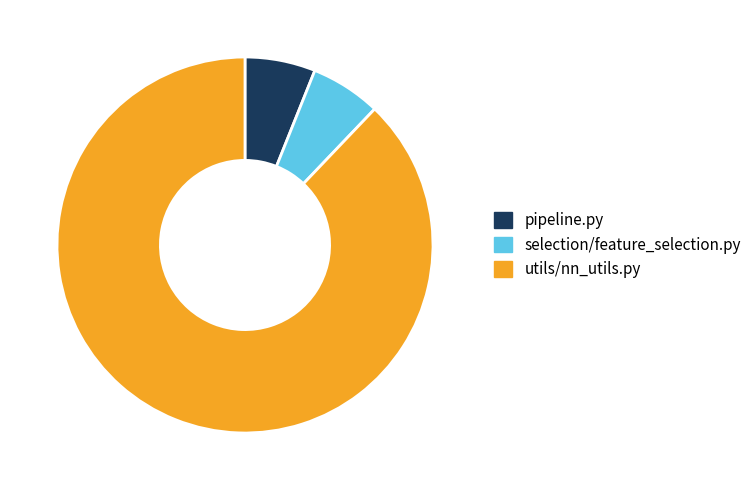

Which slice represents more than half of the pie?

utils/nn_utils.py